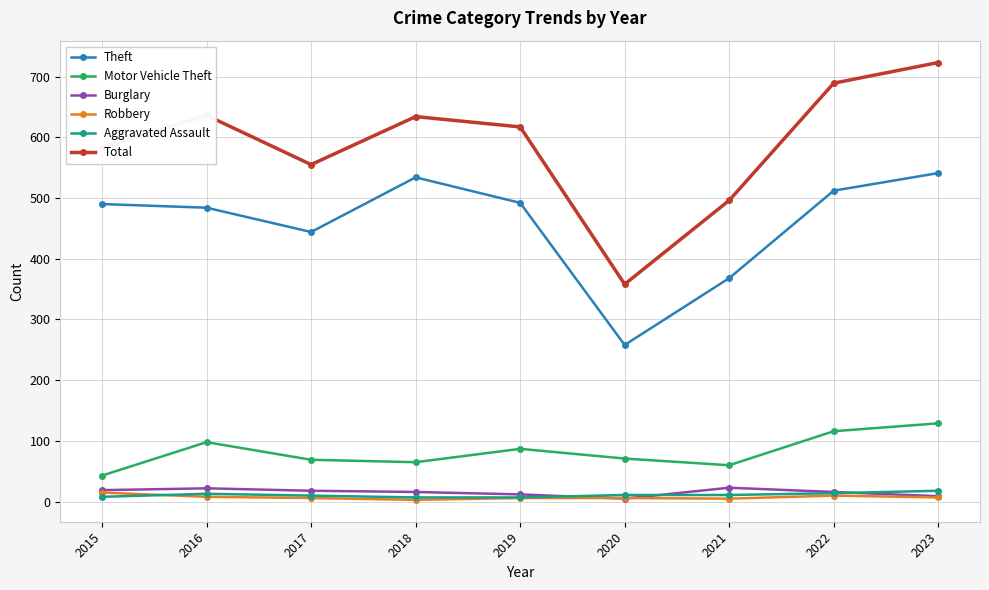

At which category is the sum across all series the highest?

2023